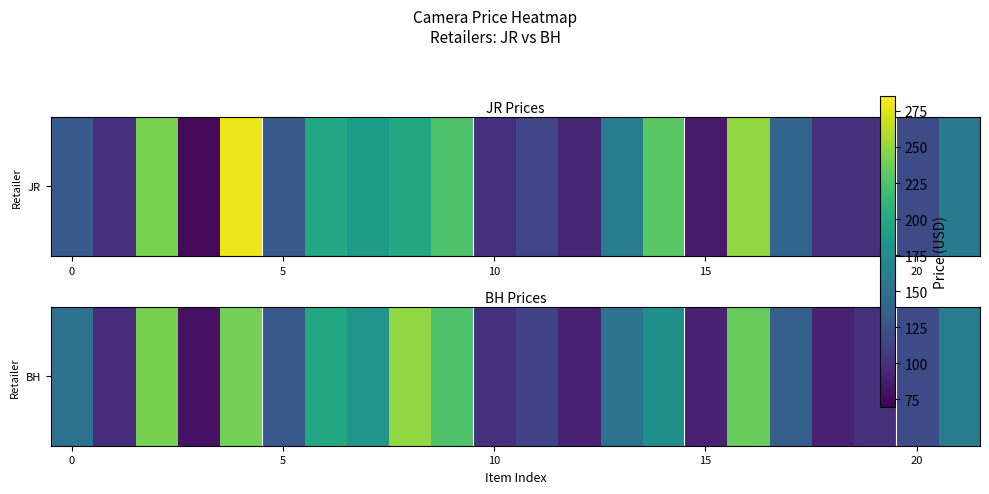

What is the difference between the second highest and second lowest values?

151.7